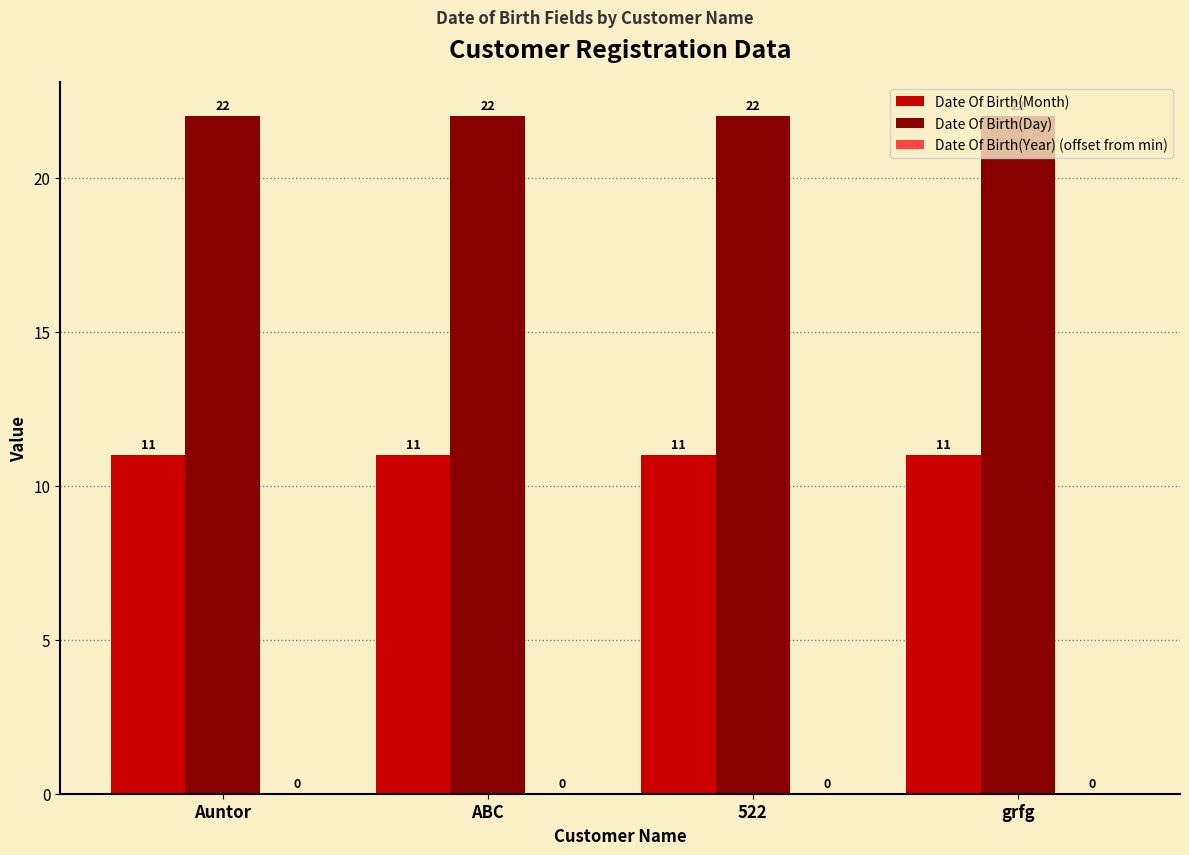

What position from the right is 522?

2